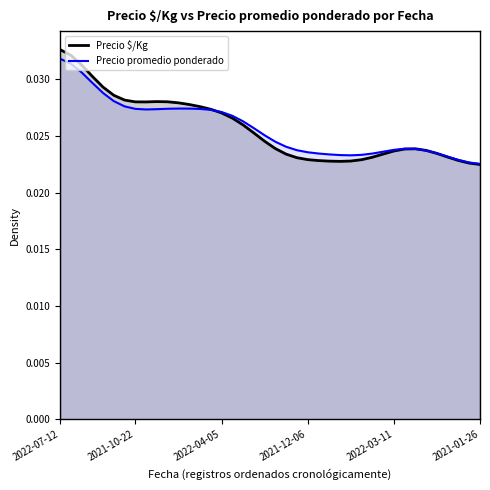

Which series has the largest range (max minus min)?

Precio $/Kg